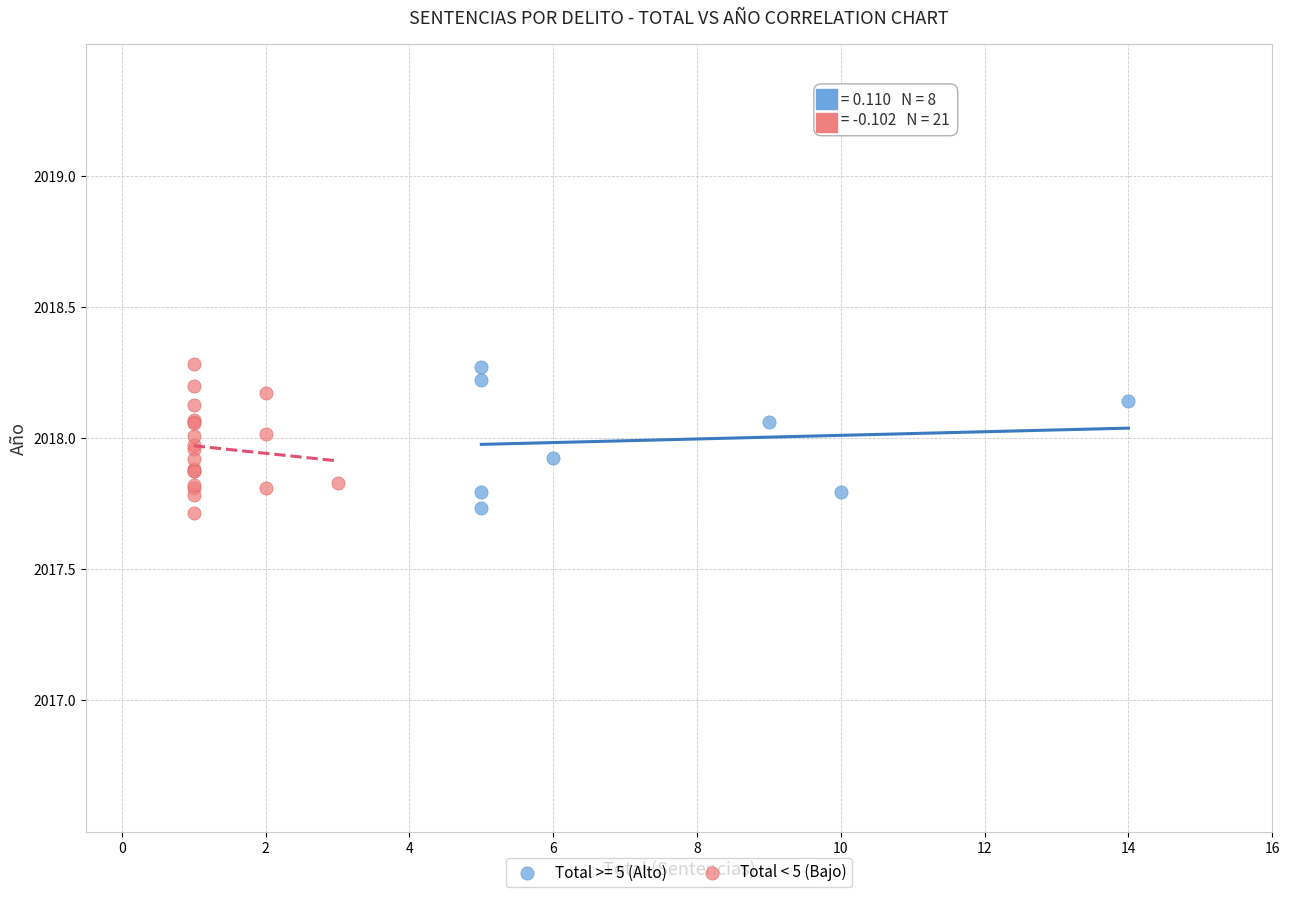

What are all the series names shown in the legend?

Total >= 5 (Alto), Total < 5 (Bajo)